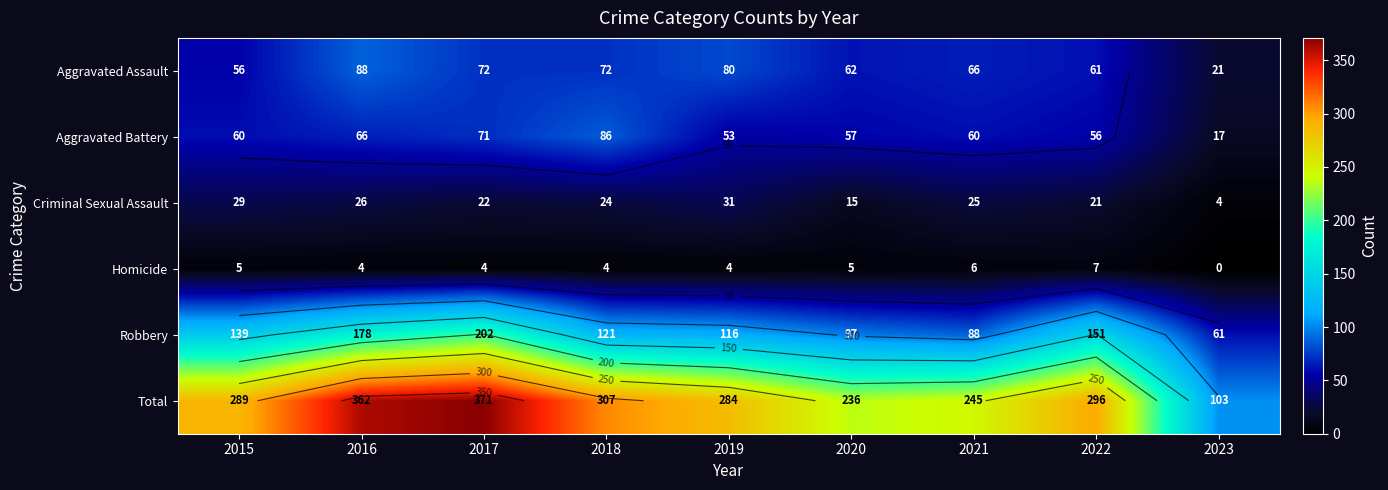

How many categories are shown in the chart?

9